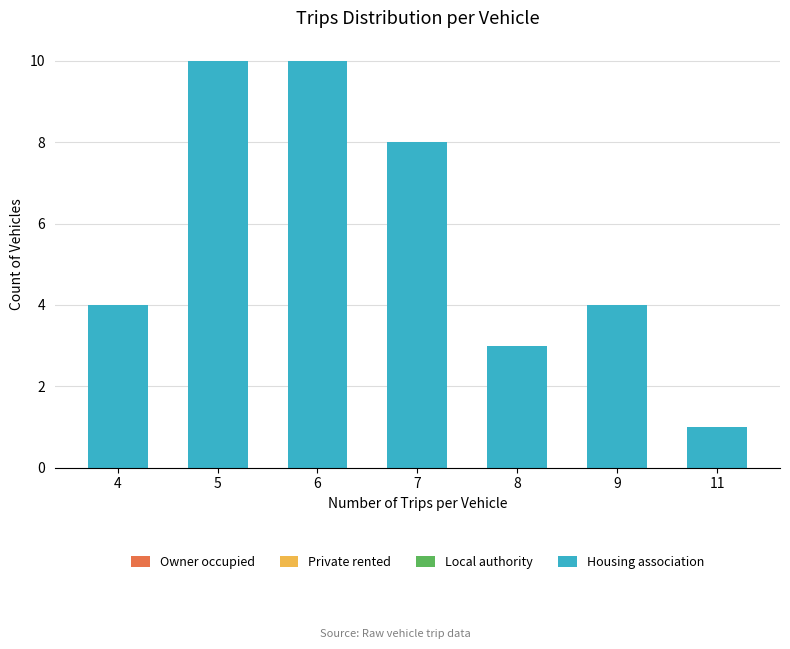

What is the greatest value displayed?

10